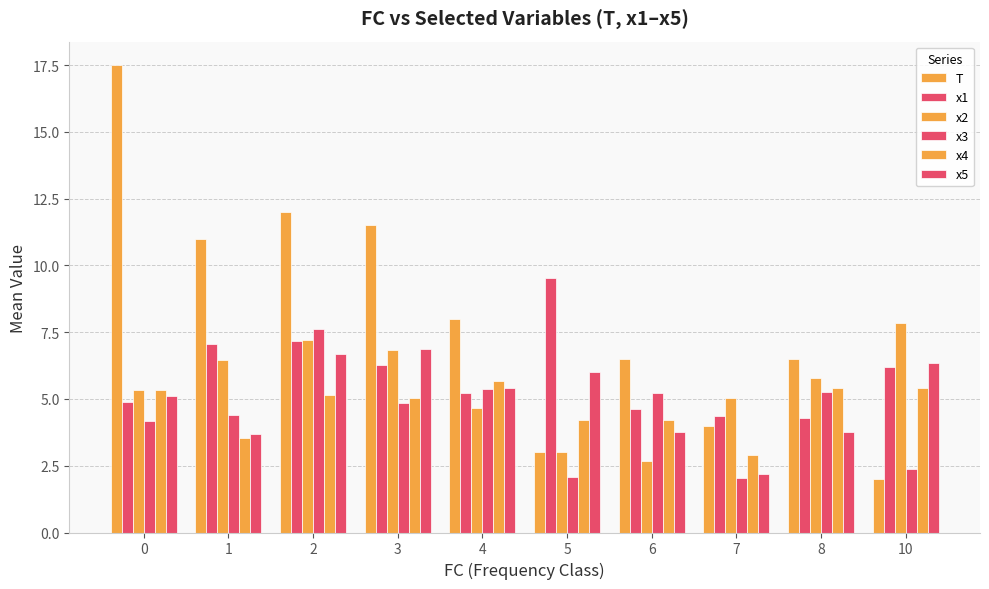

How many bars are there in each group?

6